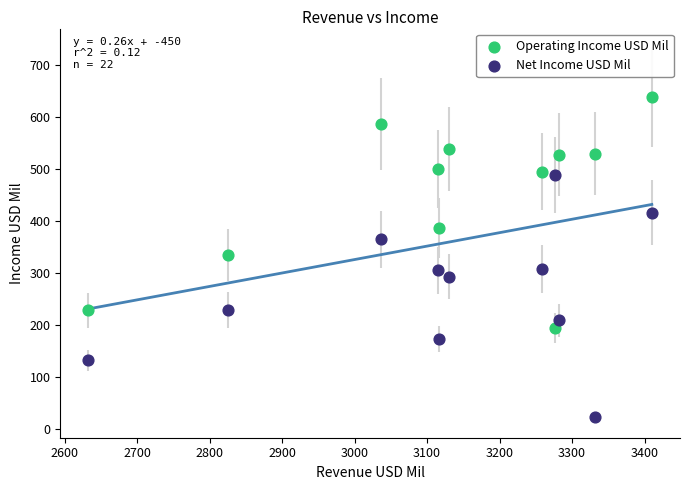

What are all the series names shown in the legend?

Operating Income USD Mil, Net Income USD Mil